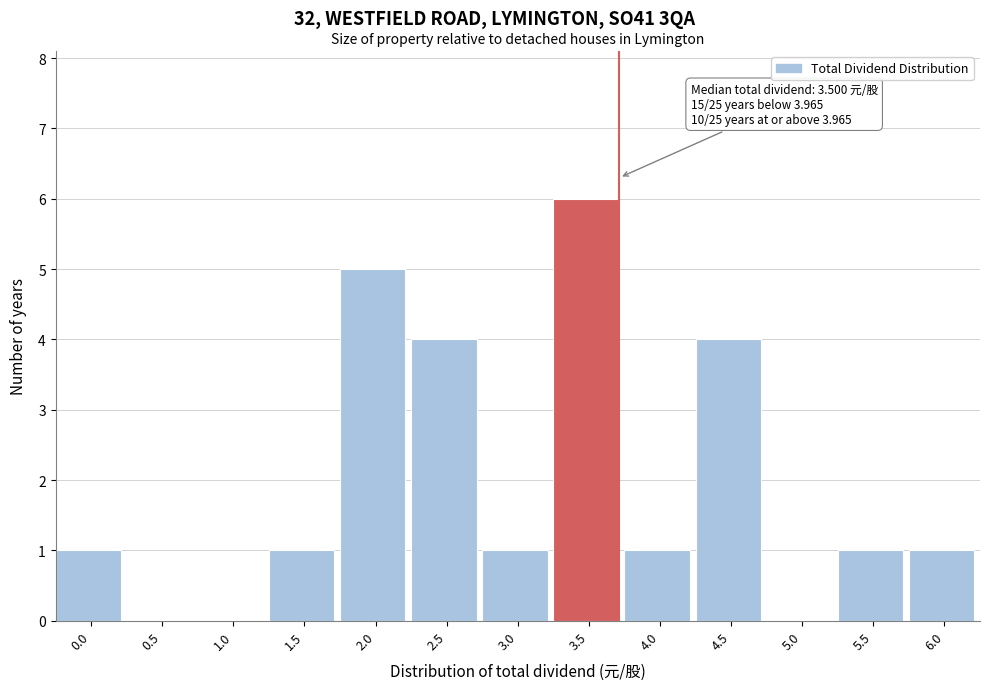

Reading left to right, what are all the values shown in this chart?

0.0=1	0.5=0	1.0=0	1.5=1	2.0=5	2.5=4	3.0=1	3.5=6	4.0=1	4.5=4	5.0=0	5.5=1	6.0=1